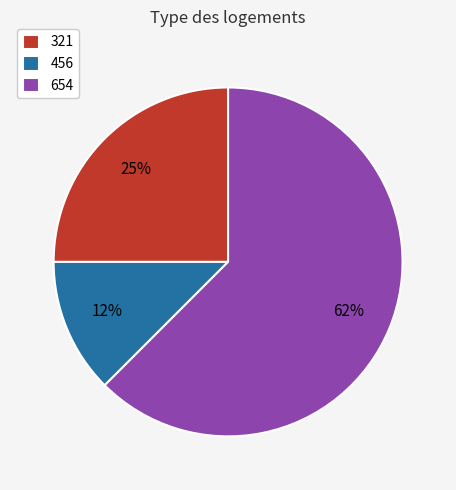

How many slices are in this pie chart?

3